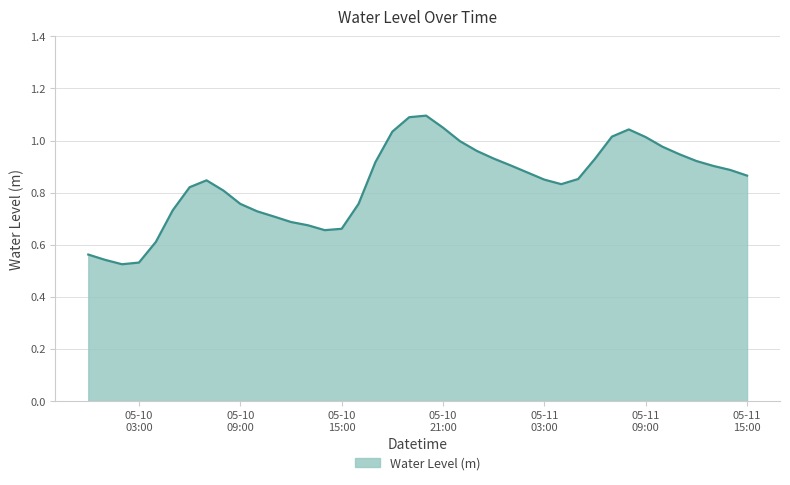

What is the maximum value shown in the chart?

1.1